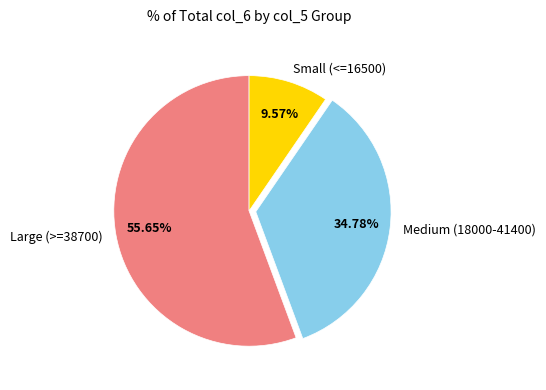

How many segments does this pie chart have?

3